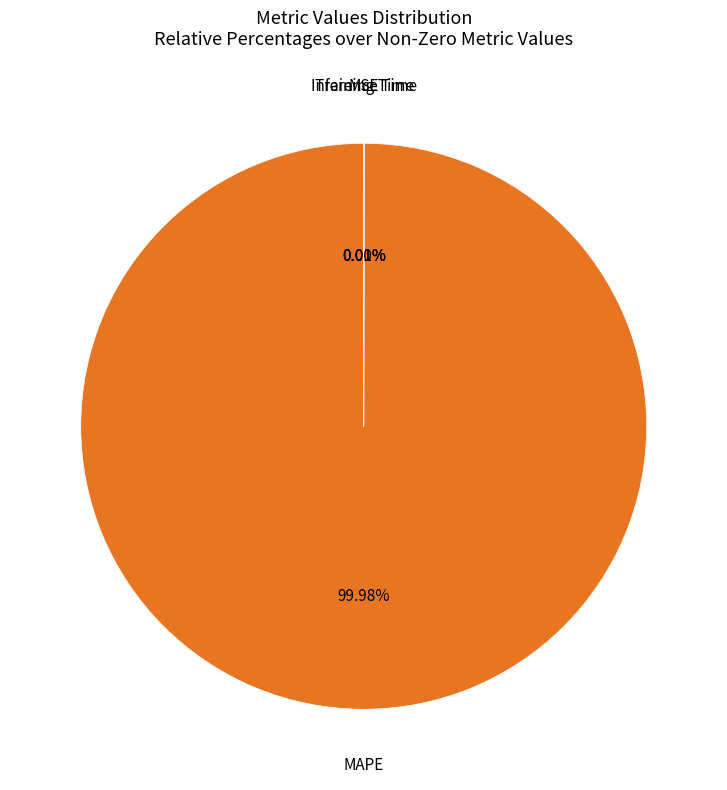

Count the number of slices in the pie.

5